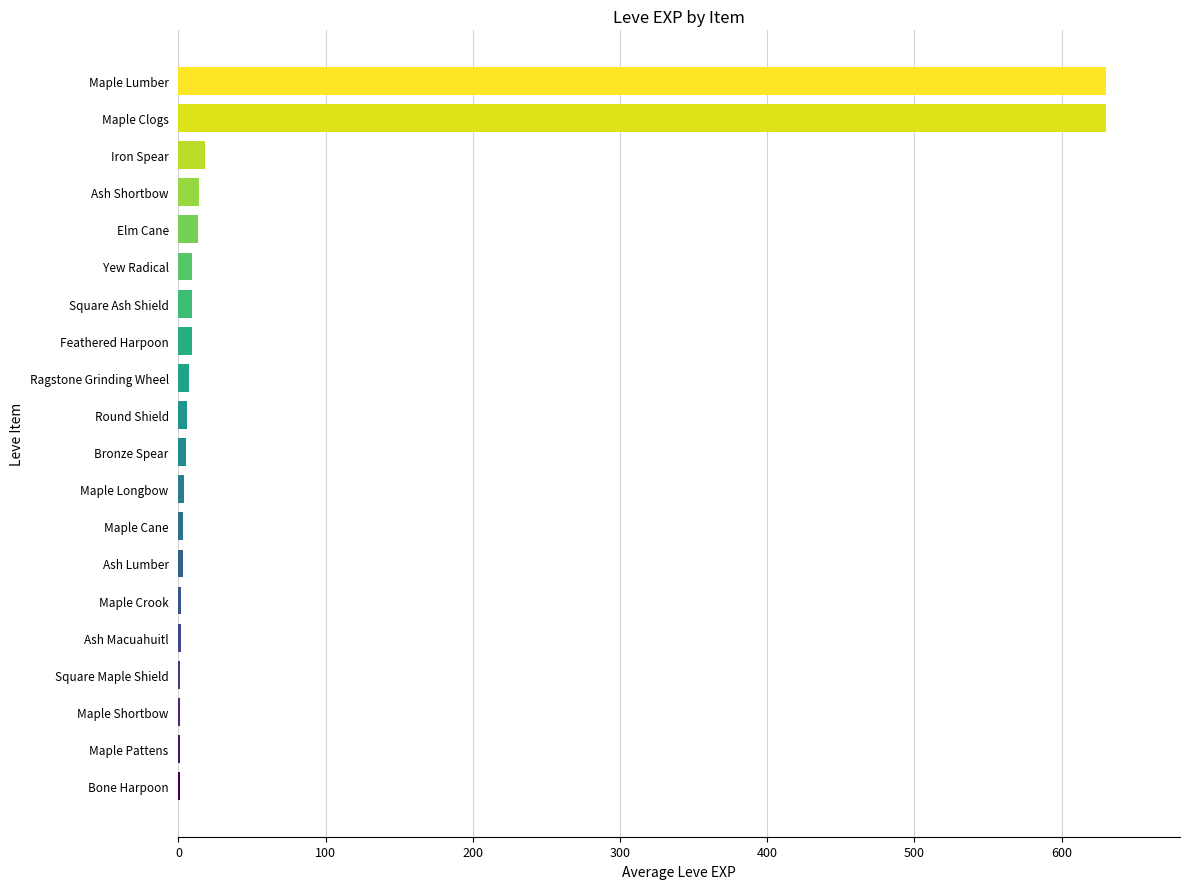

Are the bars horizontal?

Yes